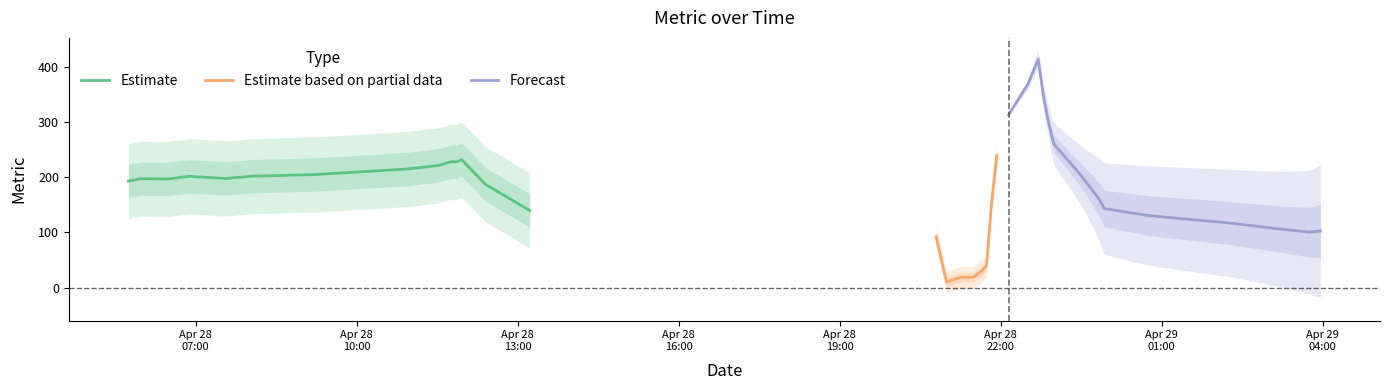

How many points are lower than both their immediate neighbors (excluding endpoints)?

6